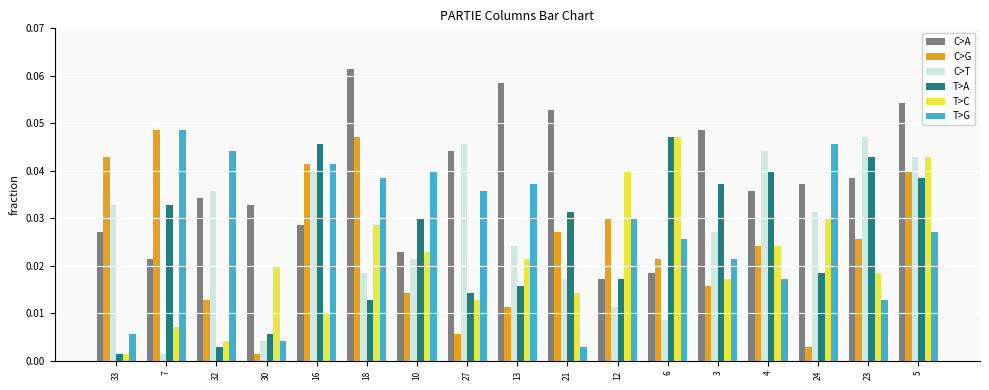

At which category is the sum across all series the highest?

5